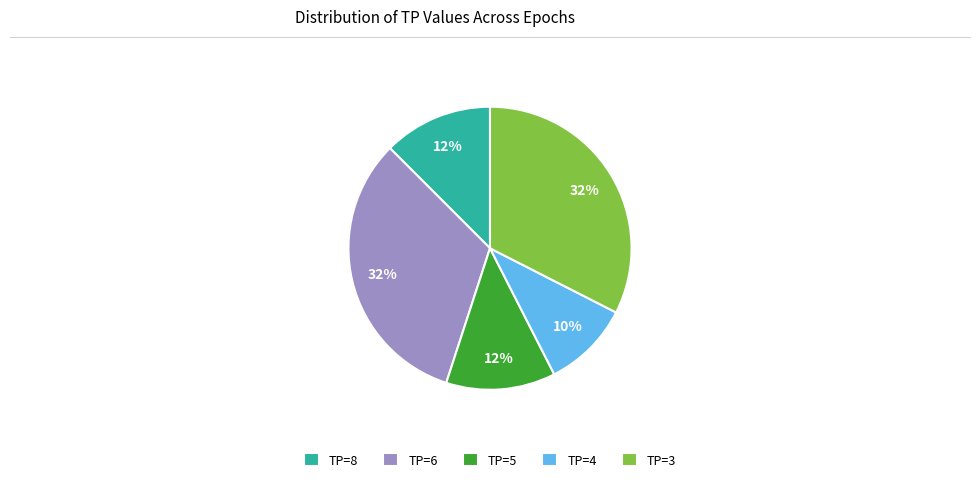

How many slices are in this pie chart?

5